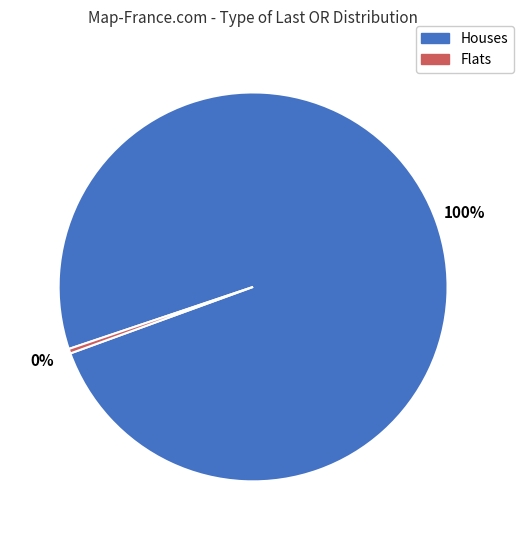

To the nearest percent, what is the average slice percentage?

50%